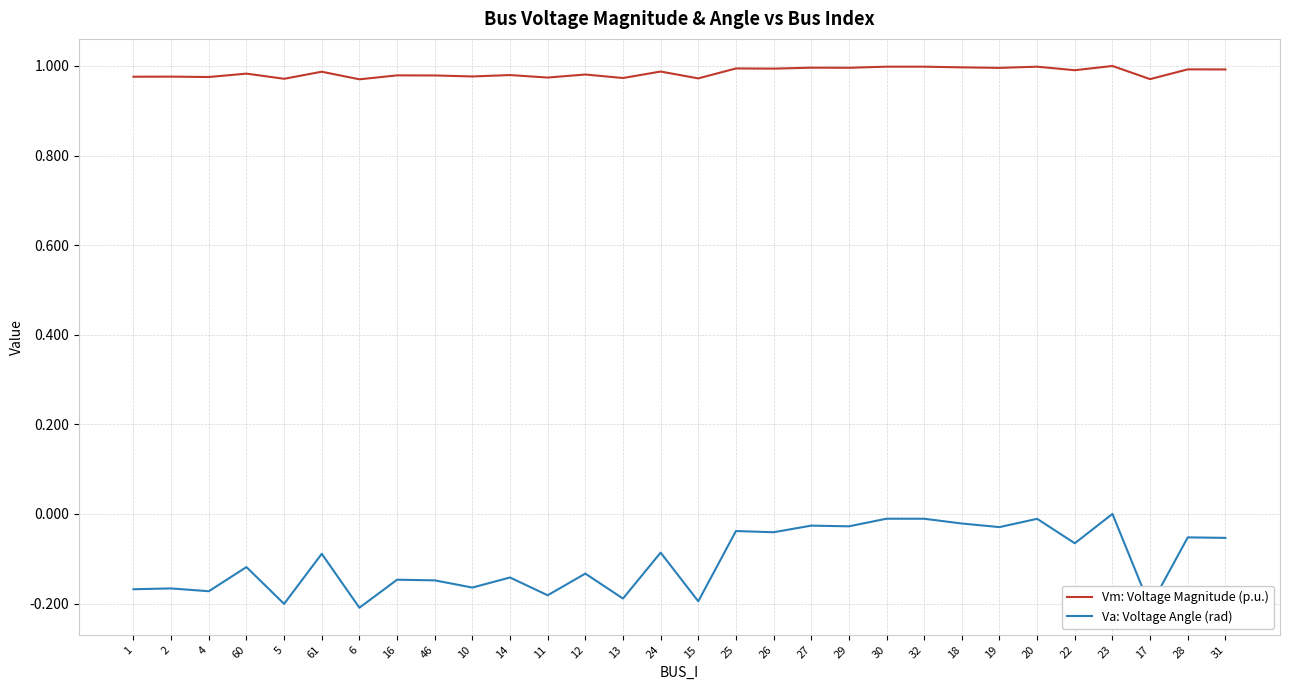

List the series in order of their overall mean, highest first.

Vm: Voltage Magnitude (p.u.), Va: Voltage Angle (rad)